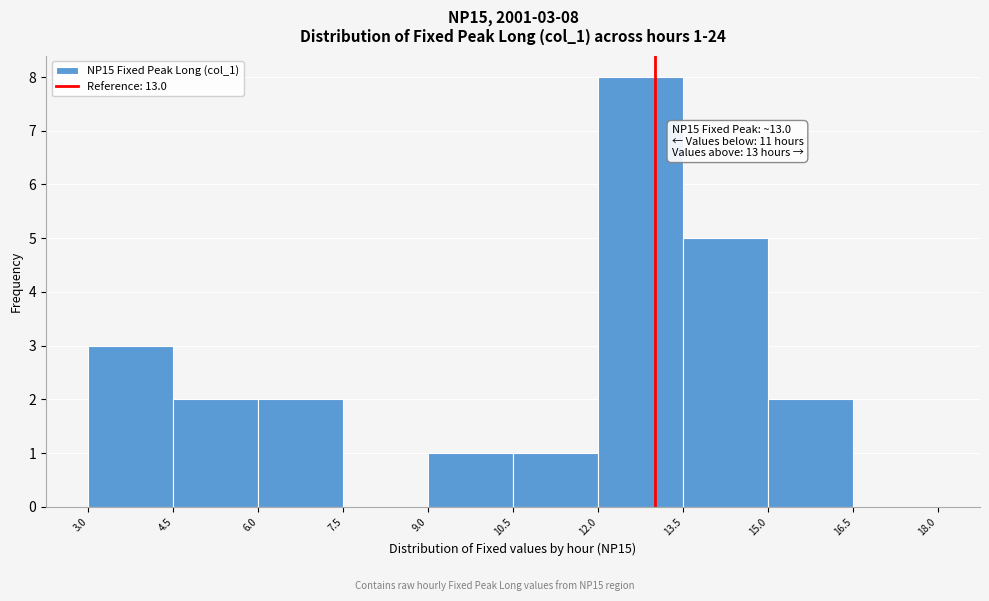

Which range on the x-axis has the tallest bar?

12.0 to 13.5